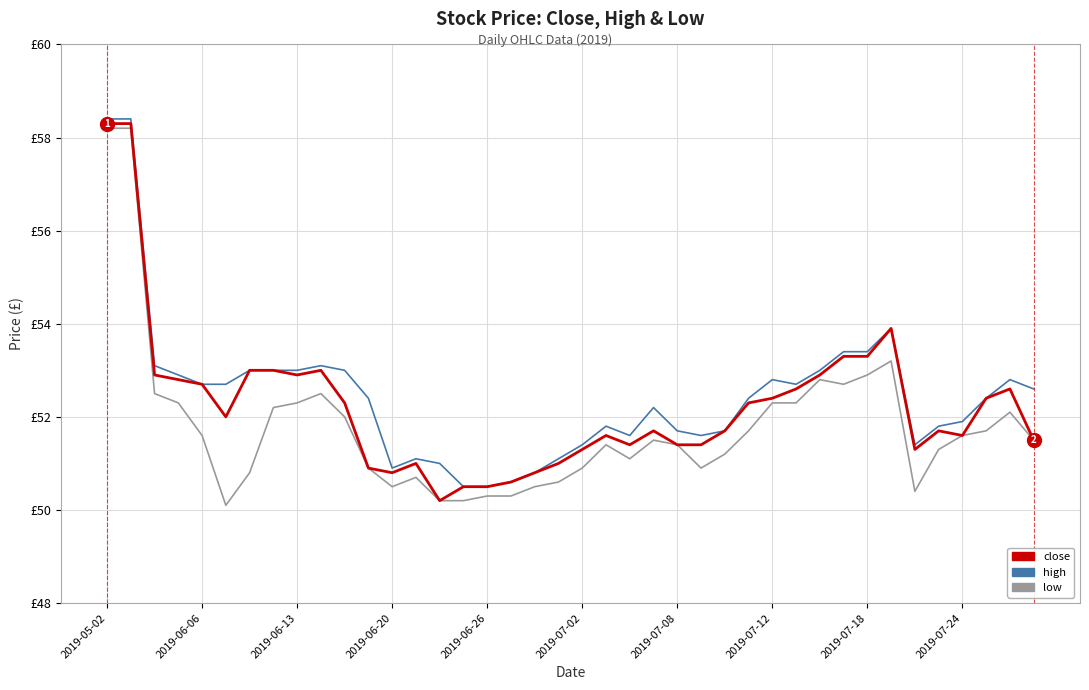

What are all the series names shown in the legend?

close, high, low